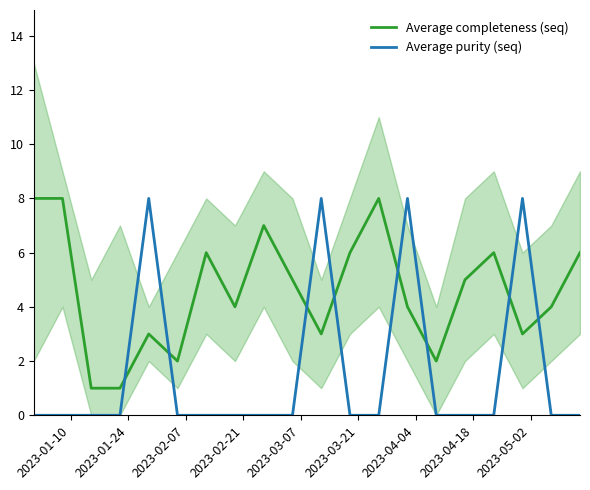

Which series has the widest spread of values?

Average purity (seq)